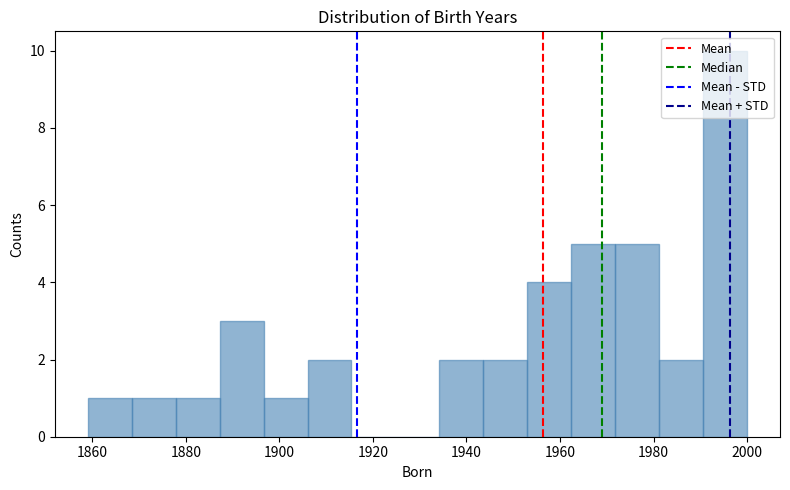

How tall is the bar that spans 1859.0 to 1868.4 on the x-axis? Neither the bar edges nor the heights are printed on the chart, so give them approximately, as read against the axes.

1